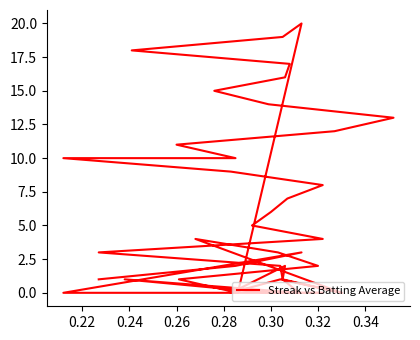

How many positive values are there?

32